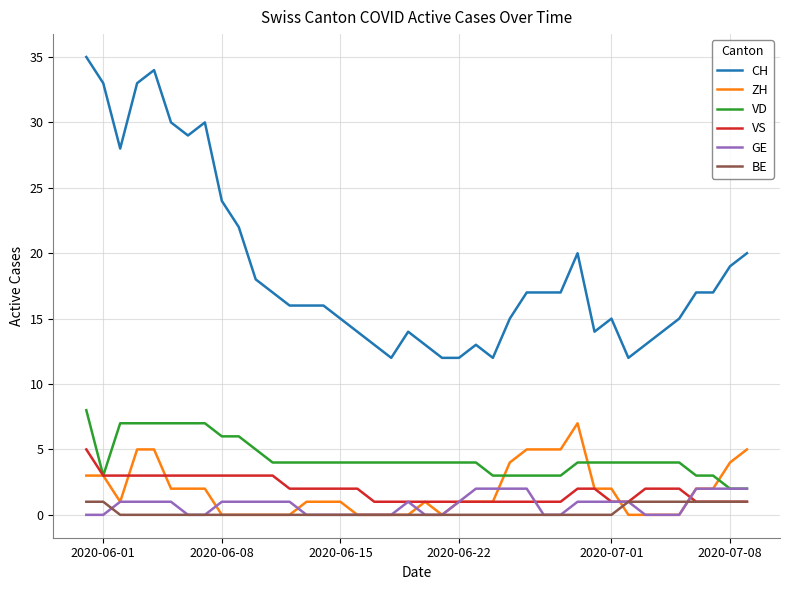

What is the greatest value displayed?

35